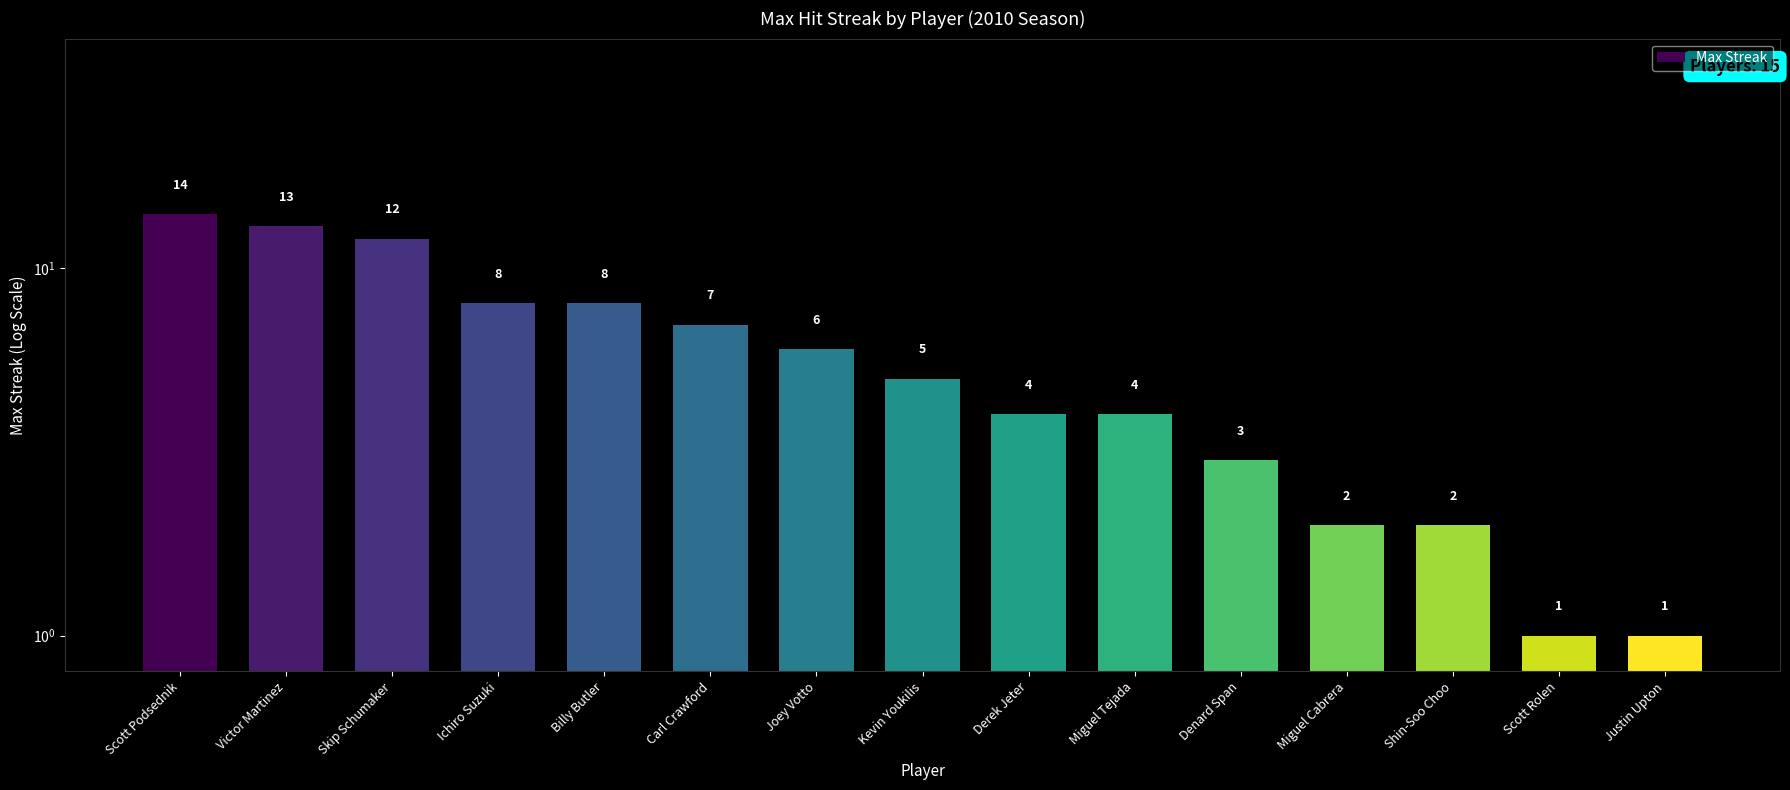

How many series are shown in this chart?

1